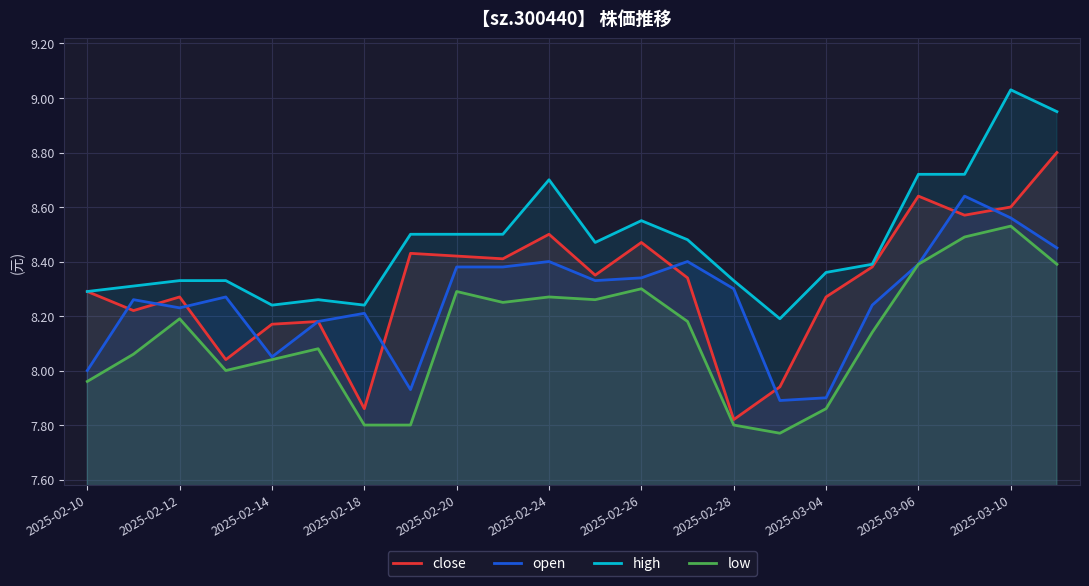

True or false: open and low cross at least once.

False